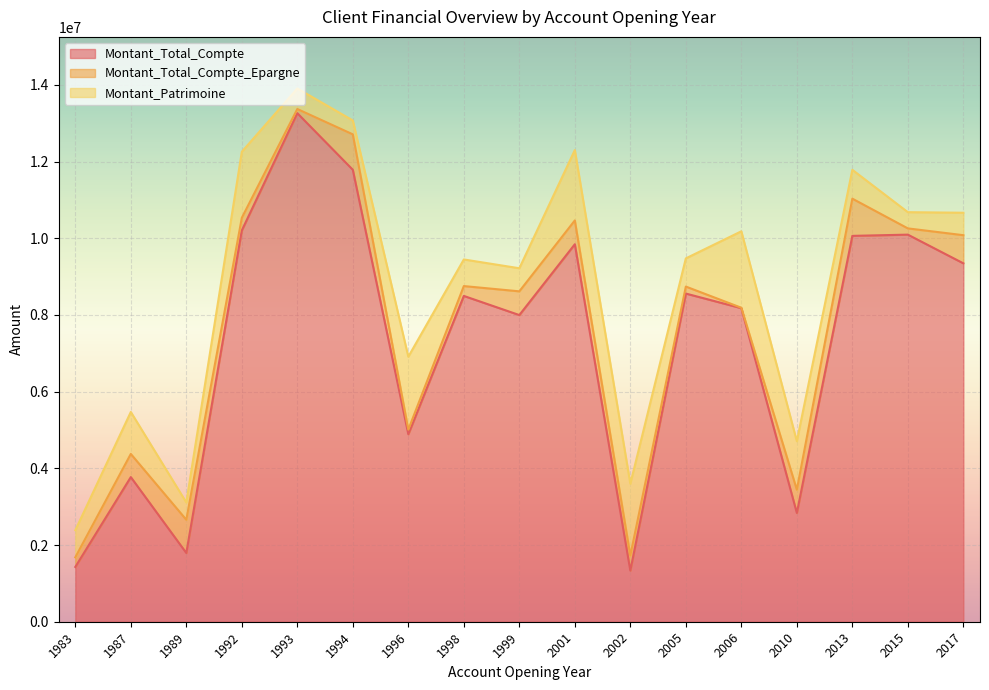

Which series has the largest range (max minus min)?

Montant_Total_Compte